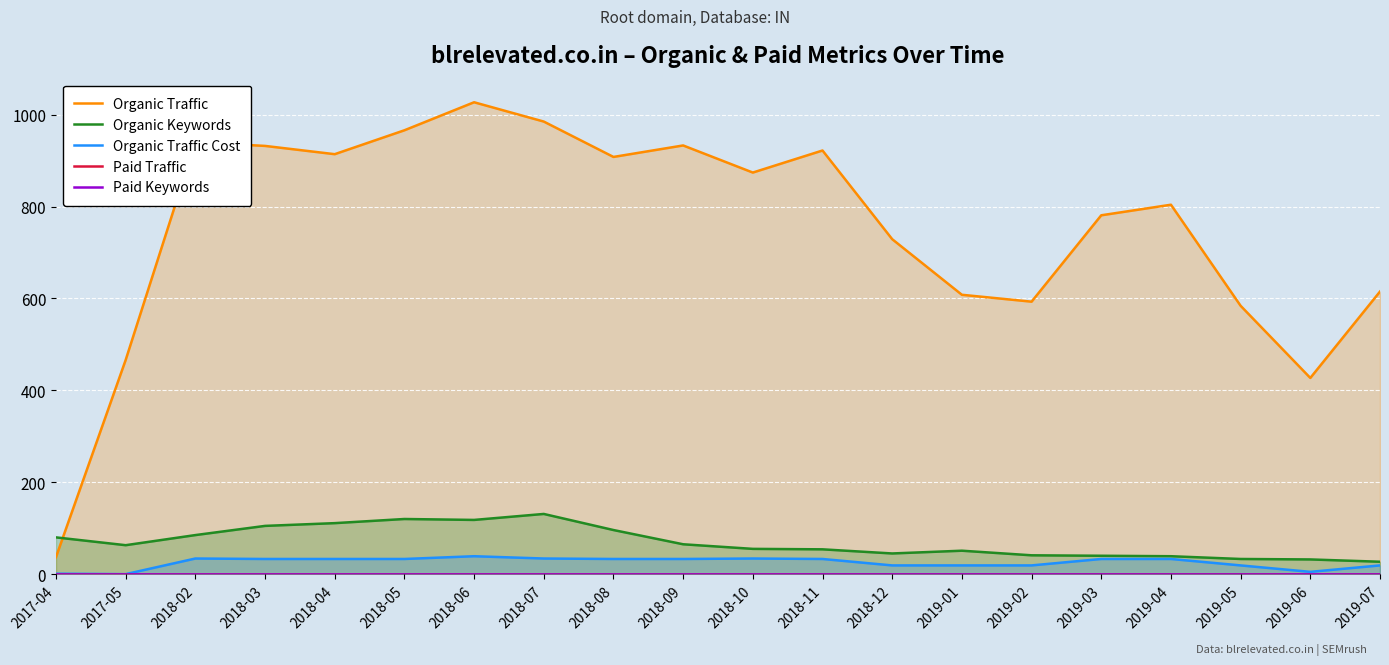

True or false: Organic Keywords and Organic Traffic intersect in this chart.

True